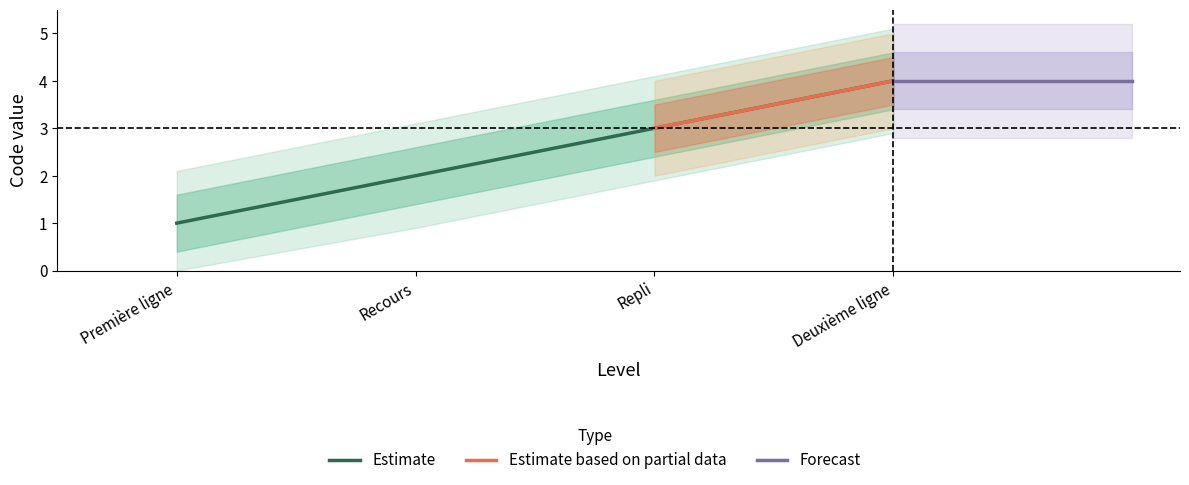

Reading left to right, transcribe all the data shown in this chart.

1	2	3	4